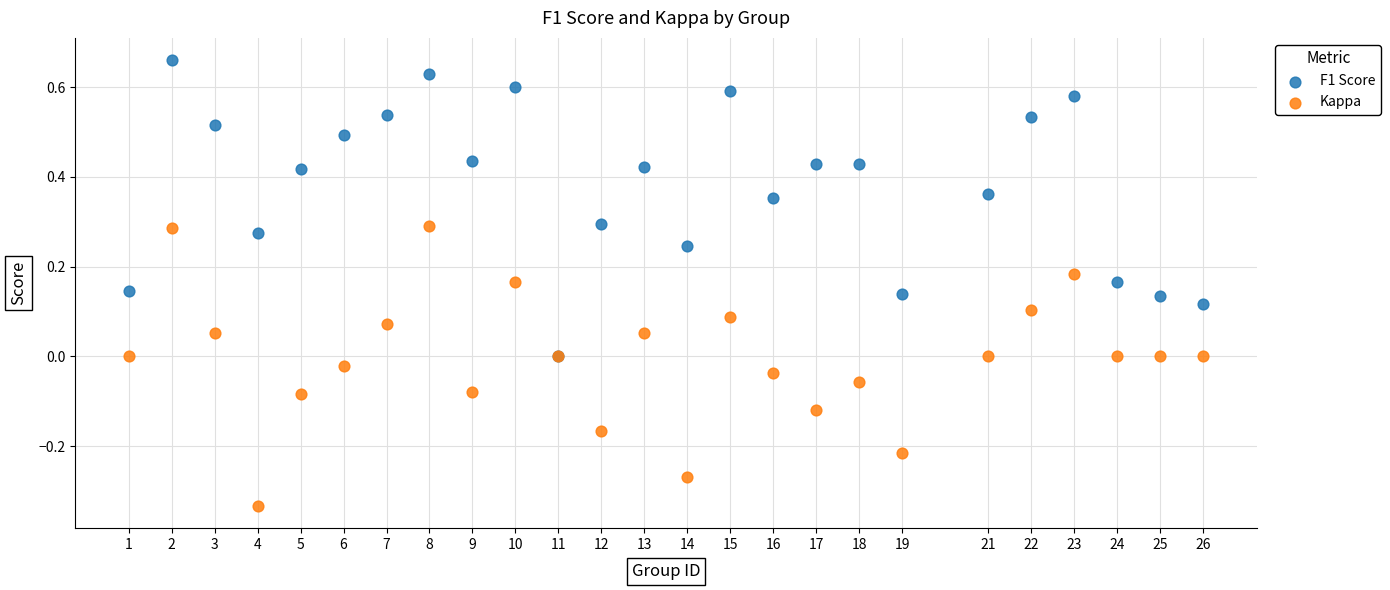

Which series reaches the maximum Y coordinate?

F1 Score